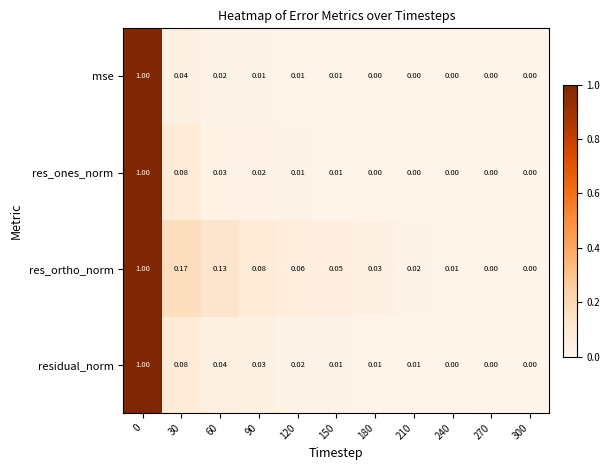

Between 30 and 60, which series saw the biggest shift?

res_ones_norm